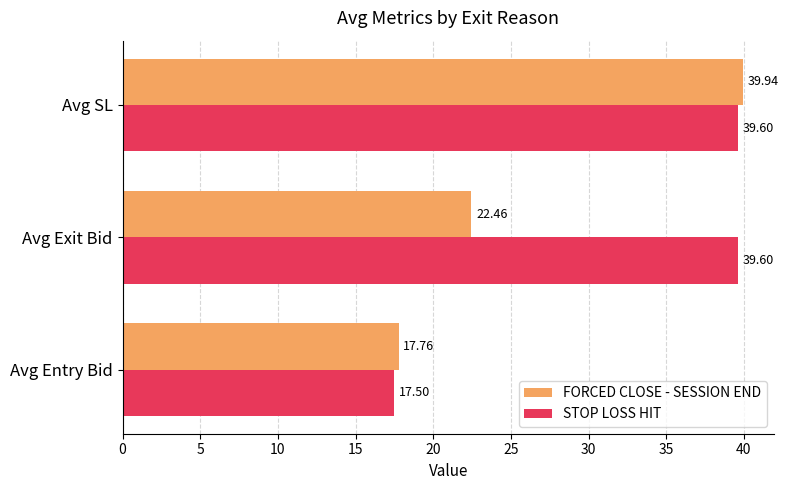

How many data points in FORCED CLOSE - SESSION END are less than 22?

1